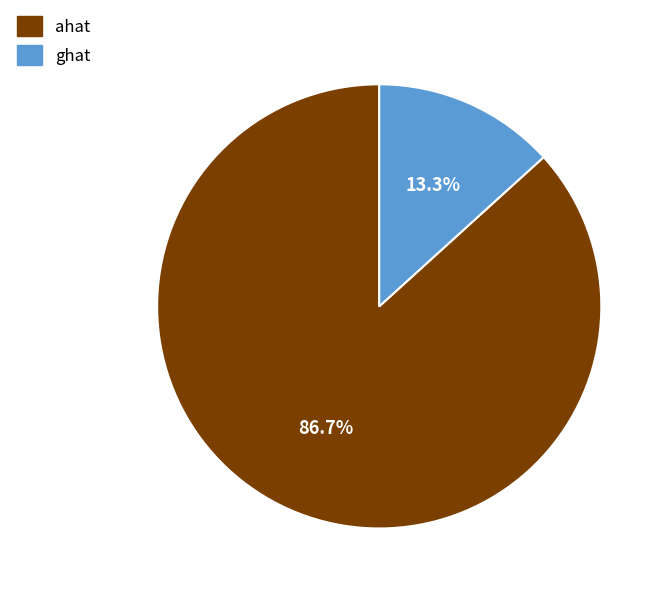

To the nearest percent, what percentage of the pie is ghat?

13%